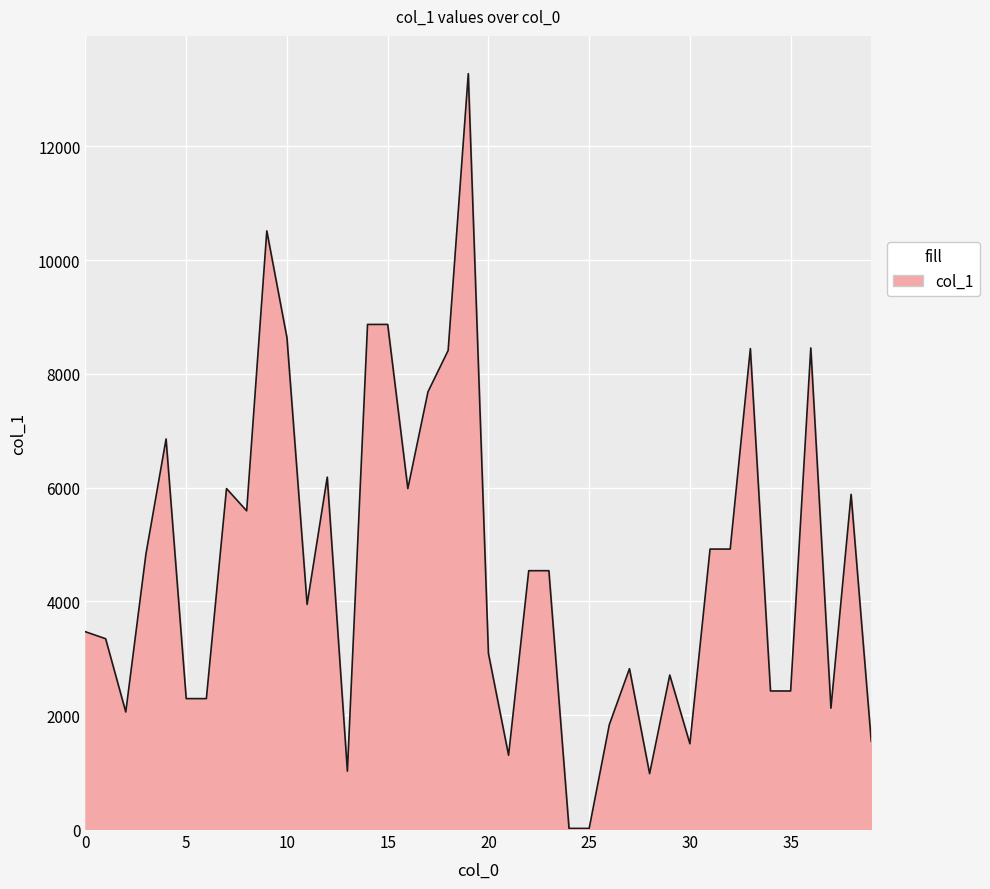

What is the greatest value displayed?

13275